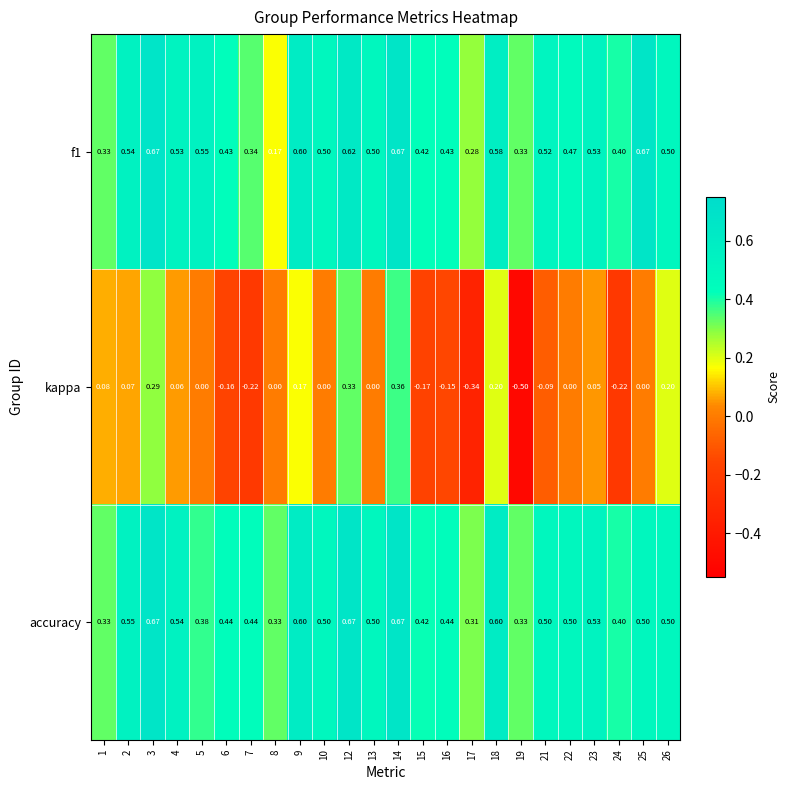

Which series has the largest total across all categories?

accuracy